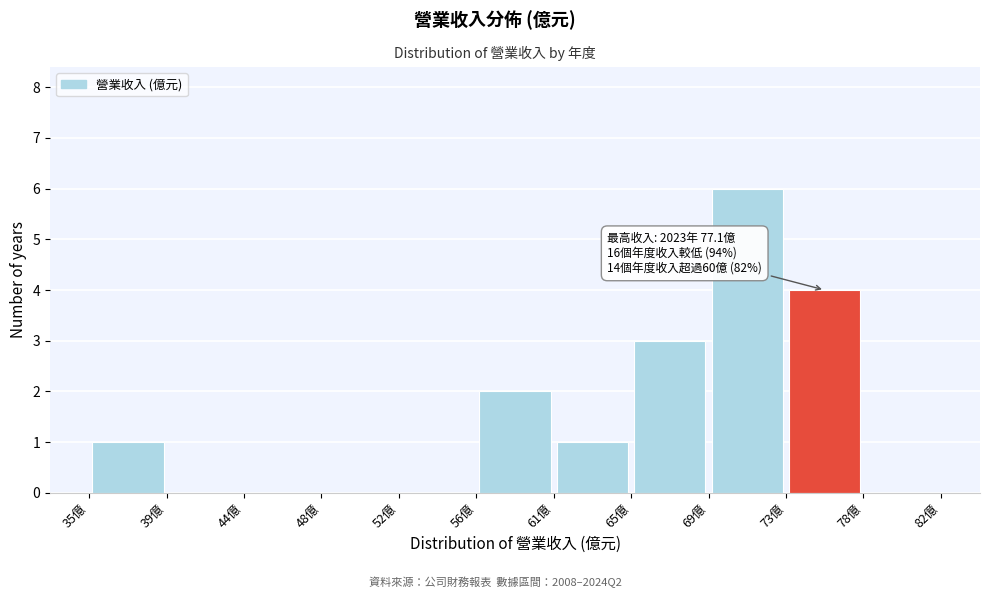

Over which range of the x-axis is the bar tallest?

69.0 to 73.5